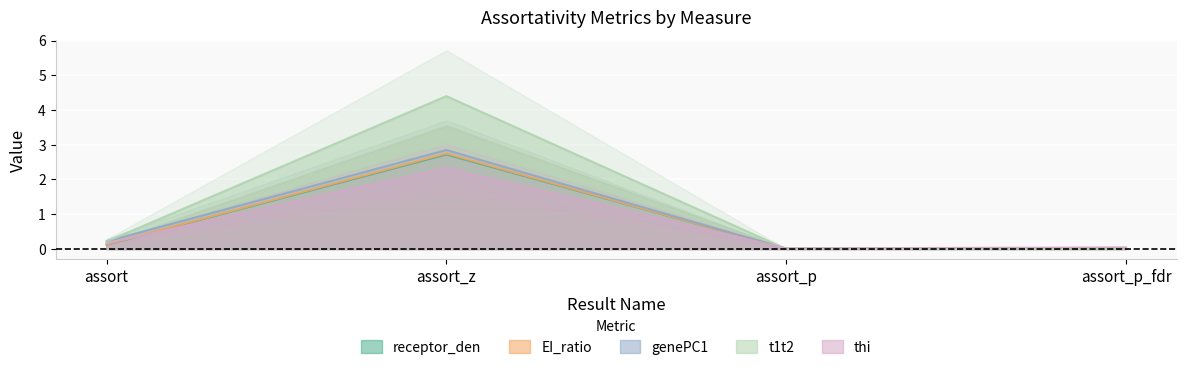

What are all the series names shown in the legend?

receptor_den, EI_ratio, genePC1, t1t2, thi